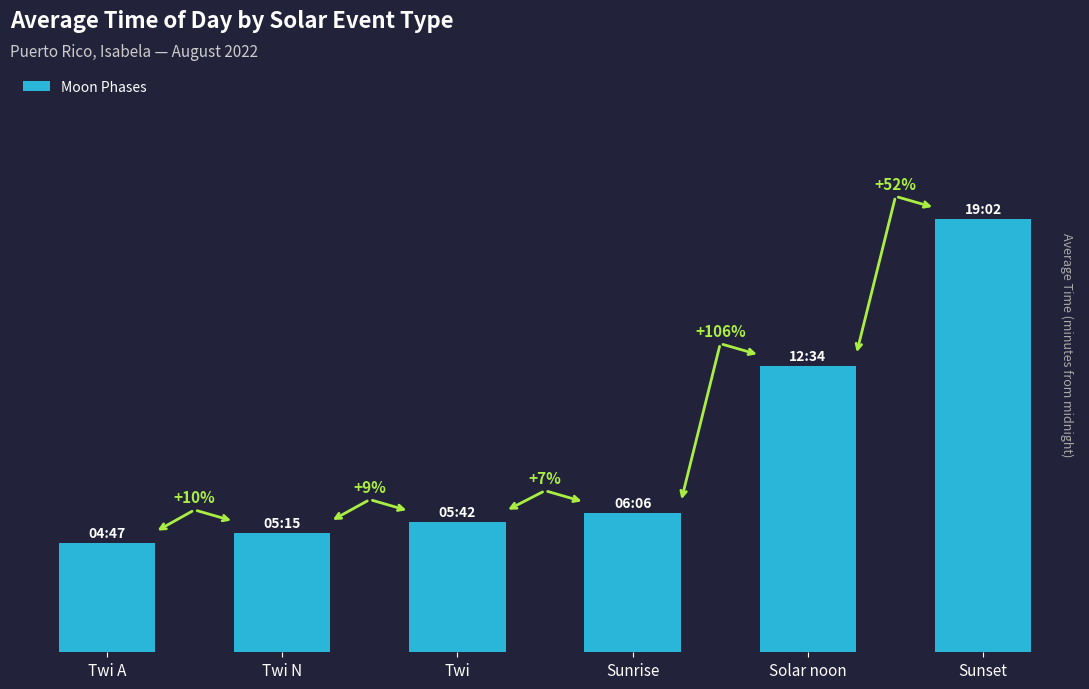

At which category does the chart reach its minimum across all series?

Twi A